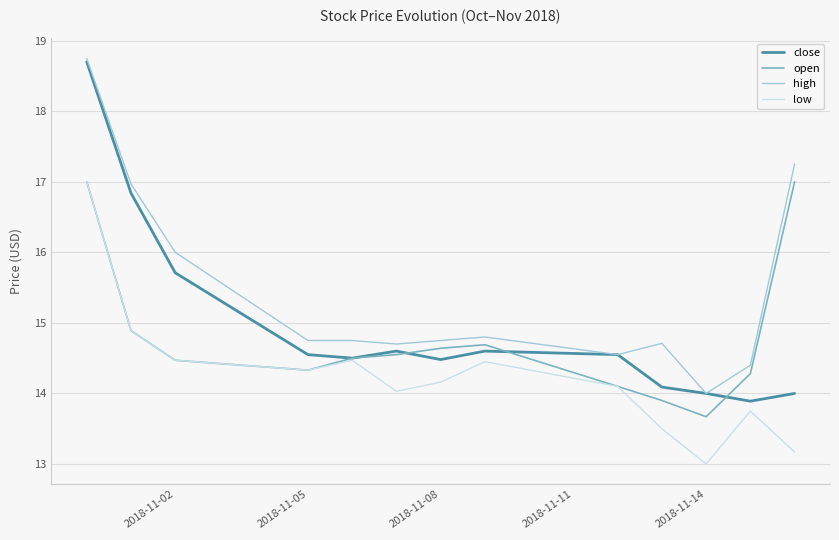

What is the average value of the low series?

14.3